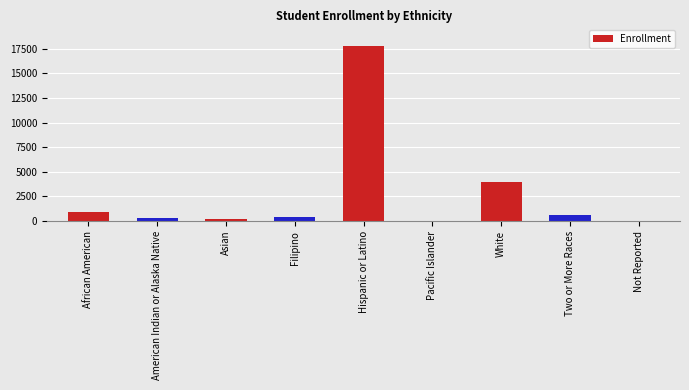

What is the sum of all values?

24199